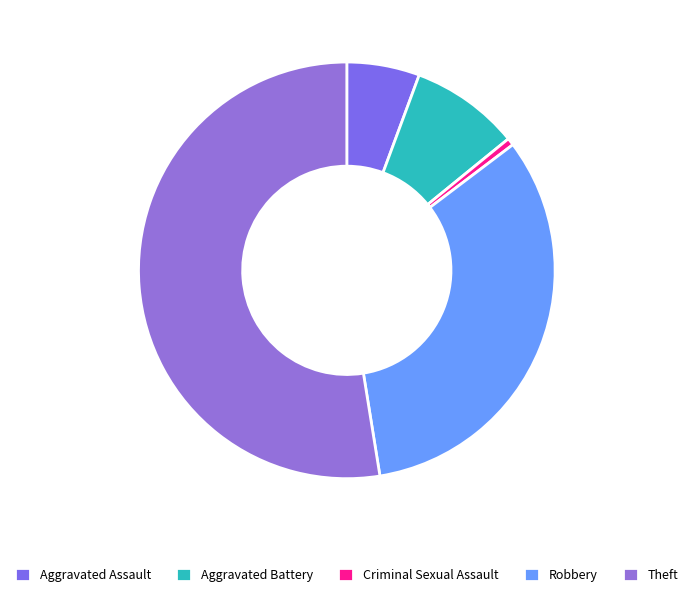

To the nearest percent, what percentage of the pie is Criminal Sexual Assault?

1%